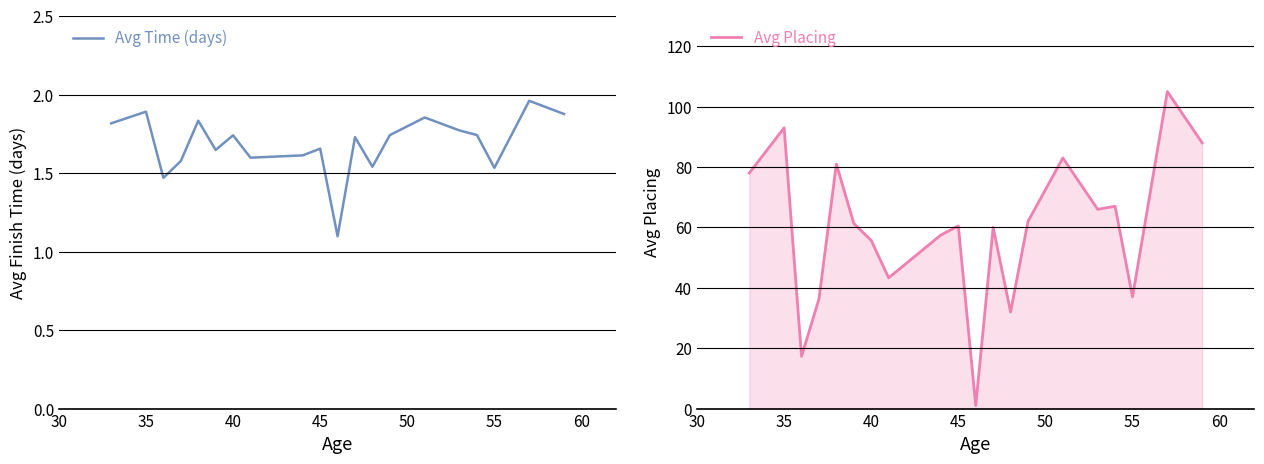

How many intersections are there between Avg Time (days) and Avg Placing?

2